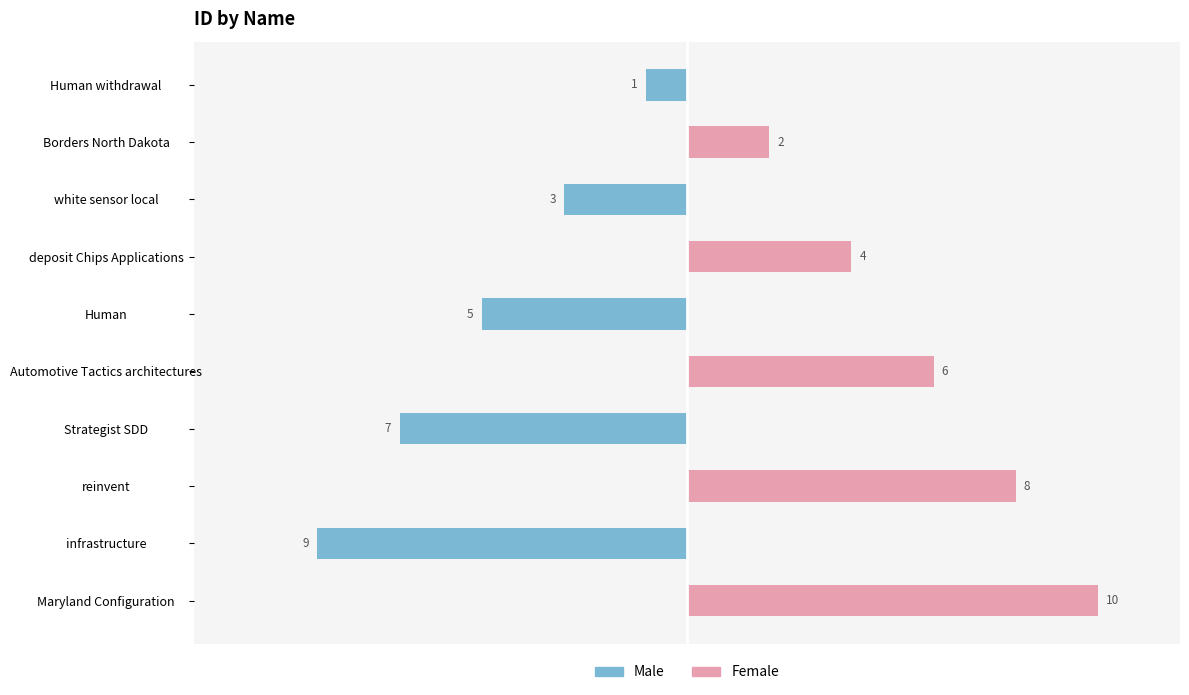

At how many categories does at least one series exceed 0?

5